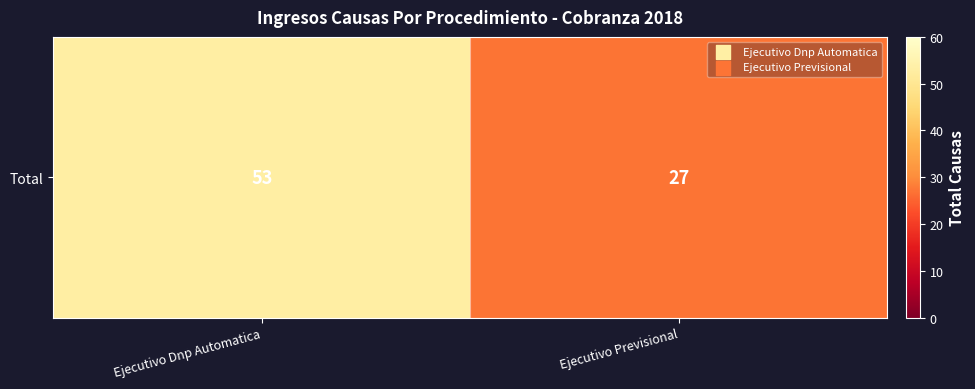

List the labels in order of value, smallest first.

Ejecutivo Previsional, Ejecutivo Dnp Automatica